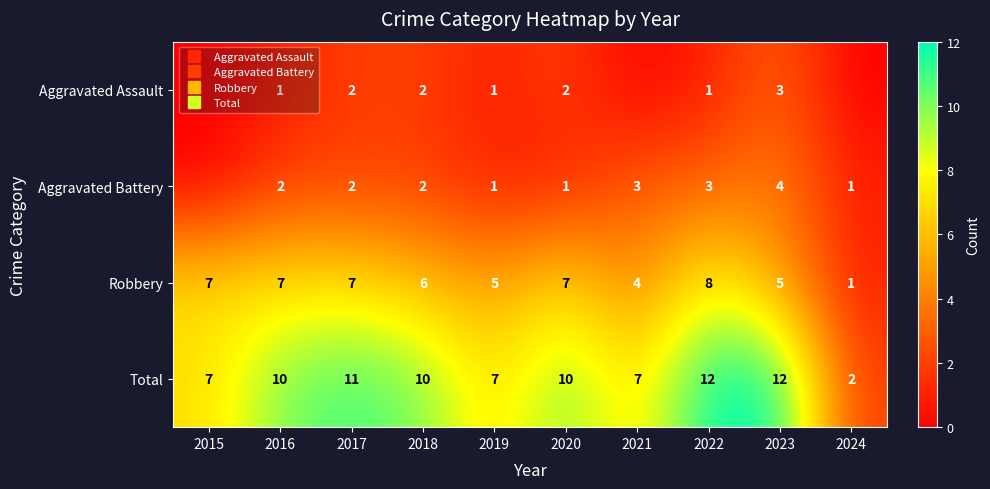

Where does the Aggravated Assault series first go above 1?

2017